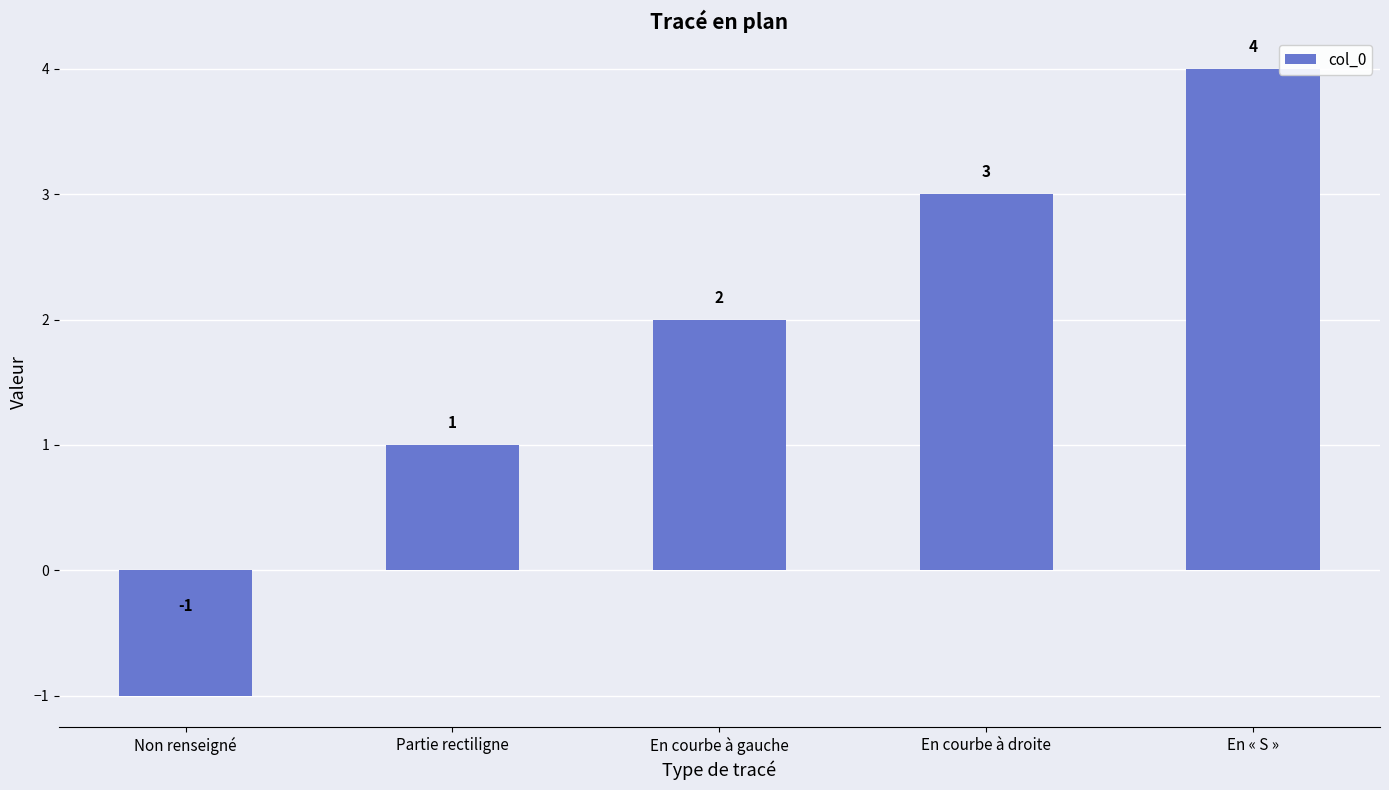

What is the change in value from Partie rectiligne to En courbe à droite?

+2